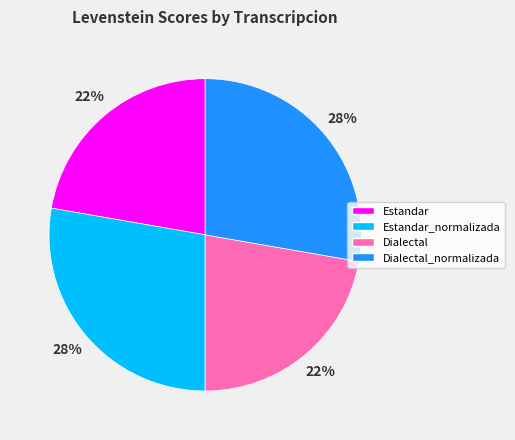

True or false: Dialectal accounts for 22% of the total.

True